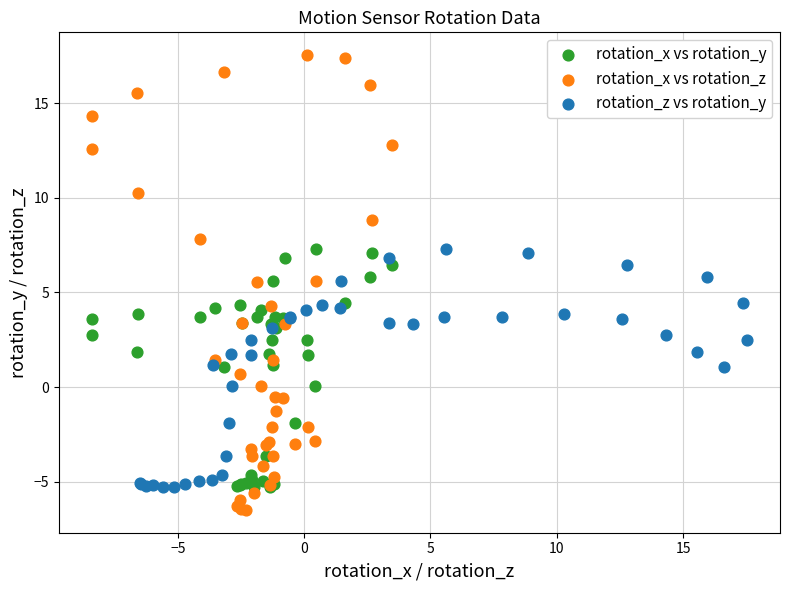

What are all the series names shown in the legend?

rotation_x vs rotation_y, rotation_x vs rotation_z, rotation_z vs rotation_y